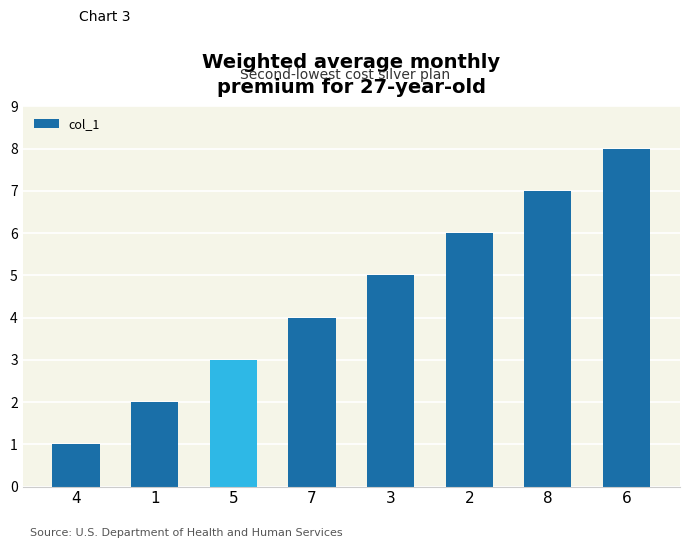

What is the difference between the maximum and minimum values?

7